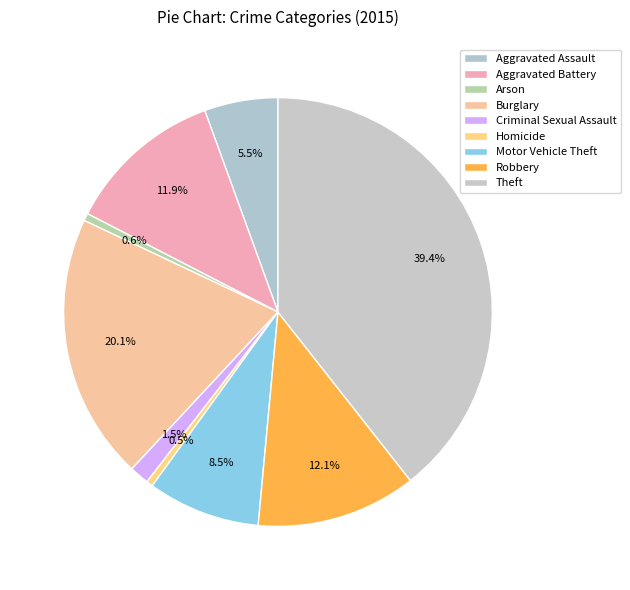

To the nearest percent, what portion does Robbery represent?

12%